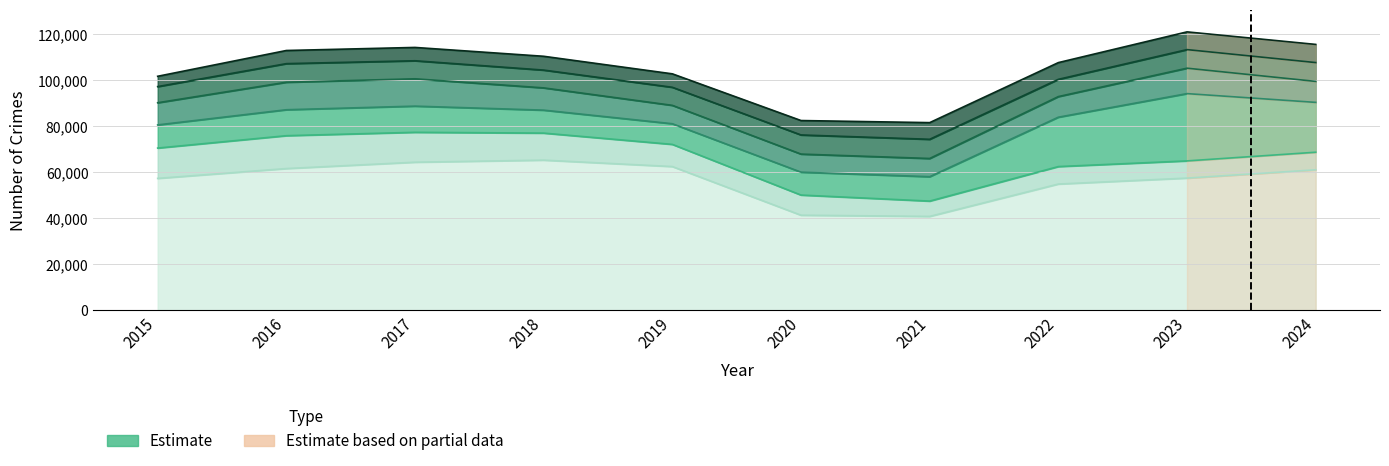

How many data points in Theft are less than 61084?

5